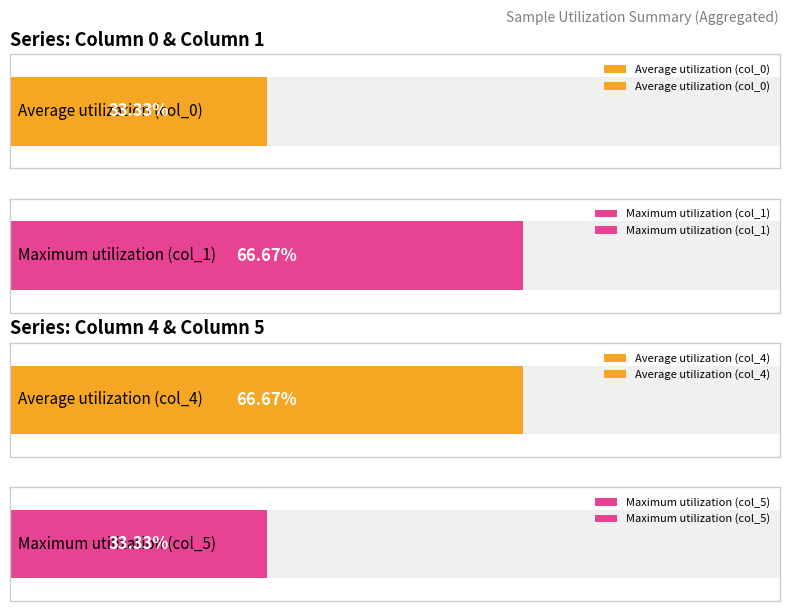

Reading right to left, extract all data points from this chart.

col_0: EPZHPC=0.3	76RKQ4=0.3	5SOWOM=0.3	MQC1A7=0.3	9VW3RT=0.3	L9EKA0=0.3	ZFV8YU=0.3	OAEDOE=0.3	QIP98Q=0.3	DQYUN3=0.3
col_1: EPZHPC=0.7	76RKQ4=0.7	5SOWOM=0.7	MQC1A7=0.7	9VW3RT=0.7	L9EKA0=0.7	ZFV8YU=0.7	OAEDOE=0.7	QIP98Q=0.7	DQYUN3=0.7
col_4: EPZHPC=0.7	76RKQ4=0.7	5SOWOM=0.7	MQC1A7=0.7	9VW3RT=0.7	L9EKA0=0.7	ZFV8YU=0.7	OAEDOE=0.7	QIP98Q=0.7	DQYUN3=0.7
col_5: EPZHPC=0.3	76RKQ4=0.3	5SOWOM=0.3	MQC1A7=0.3	9VW3RT=0.3	L9EKA0=0.3	ZFV8YU=0.3	OAEDOE=0.3	QIP98Q=0.3	DQYUN3=0.3